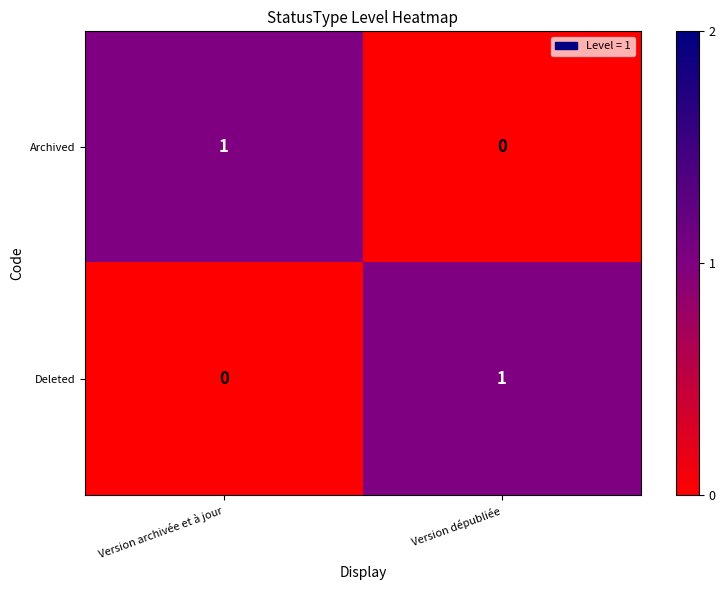

What is the spread (max minus min) of values at Version dépubliée?

1